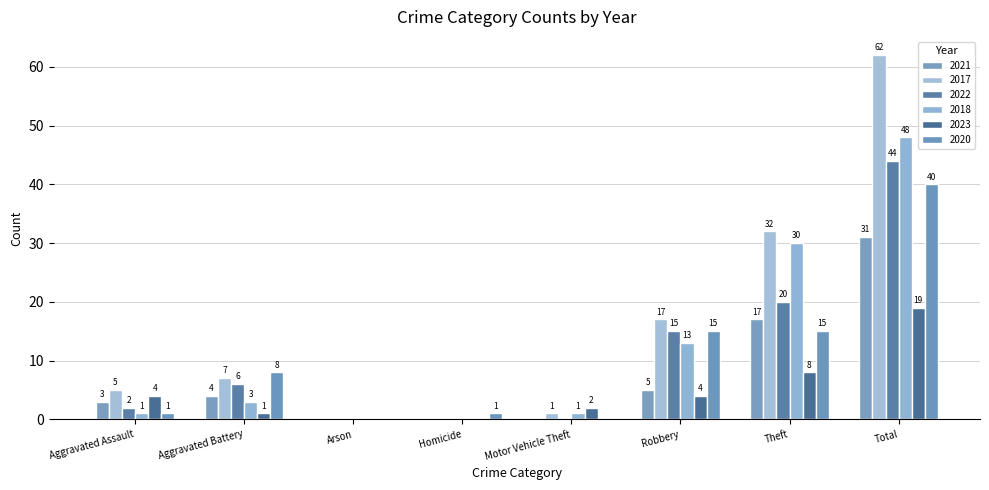

How many categories are shown in the chart?

8